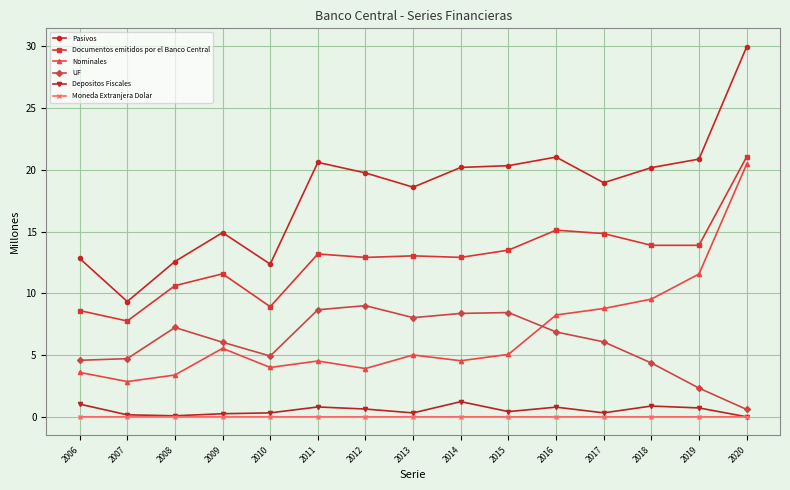

The Pasivos series shows 21.0 at 2016. True or false?

True